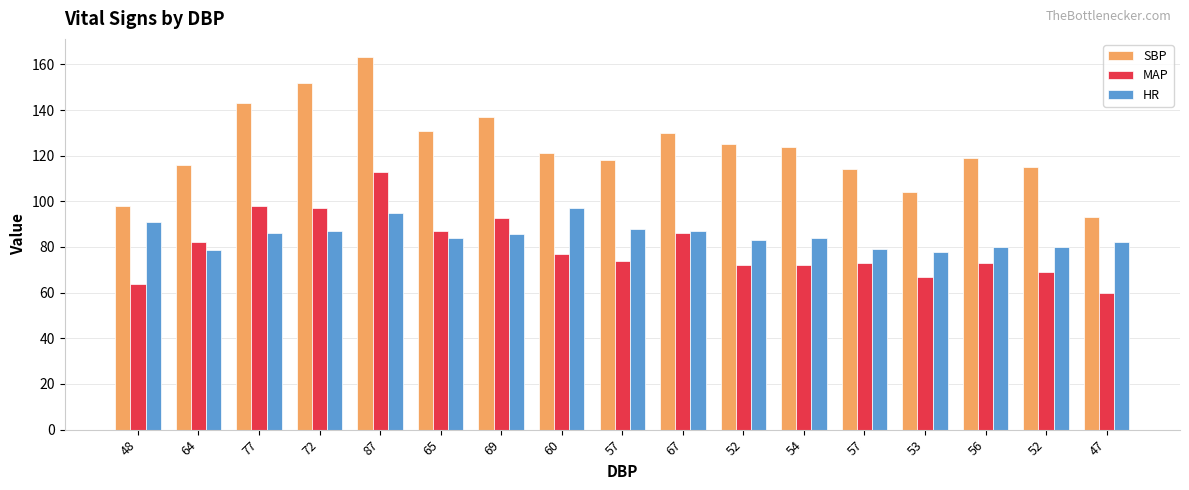

What is the difference between the highest and lowest values at 72?

65.0